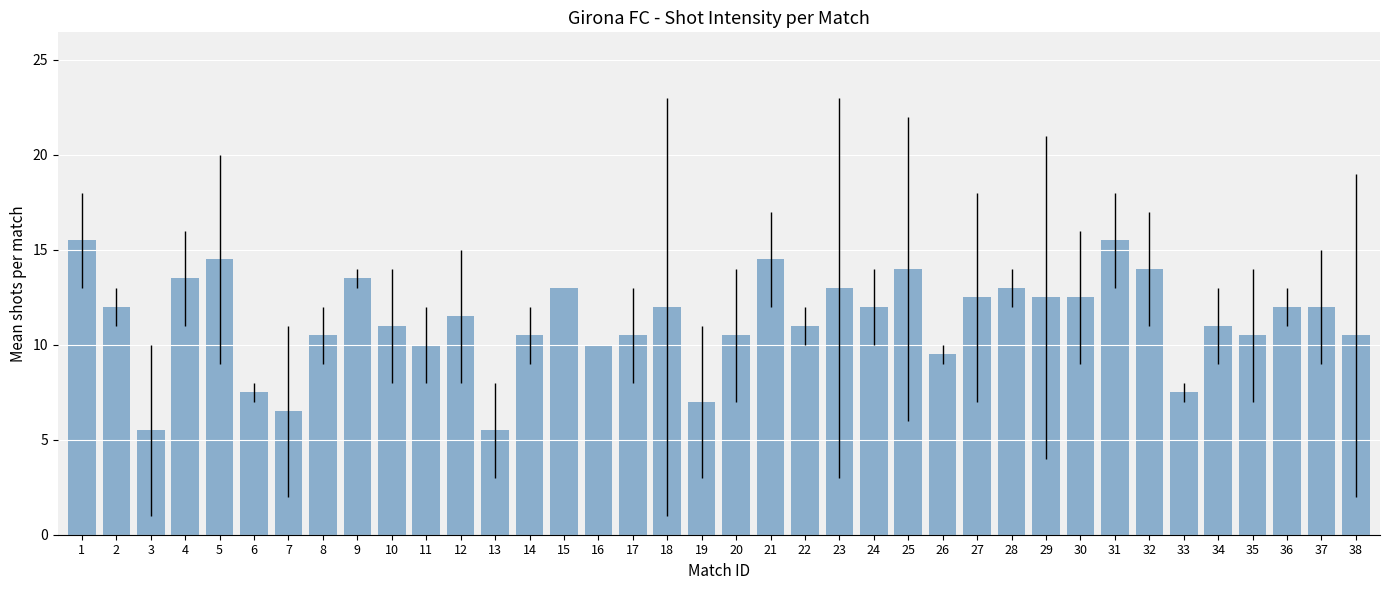

Is it true that the value at 20 is 3.5?

False